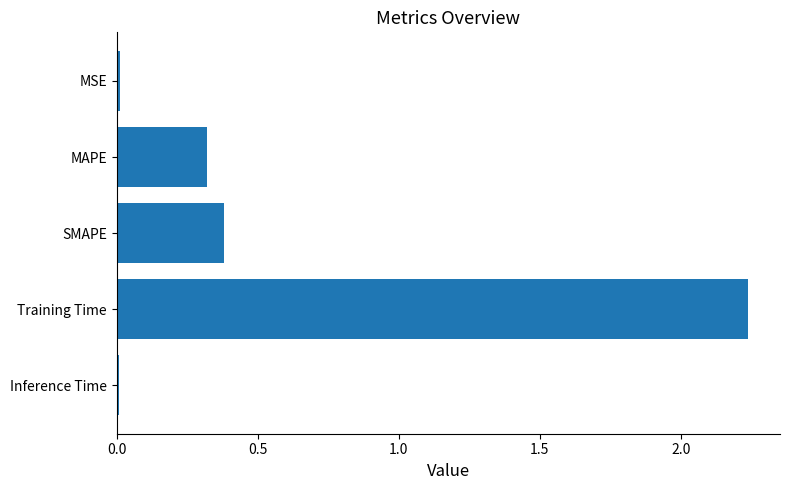

Which label corresponds to the largest value in the chart?

Training Time